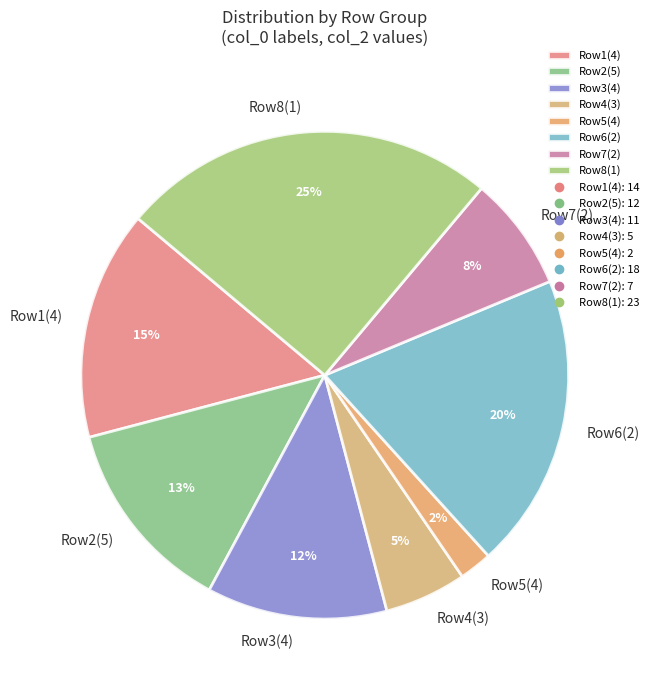

To the nearest percent, what percentage of the pie is Row6(2)?

20%